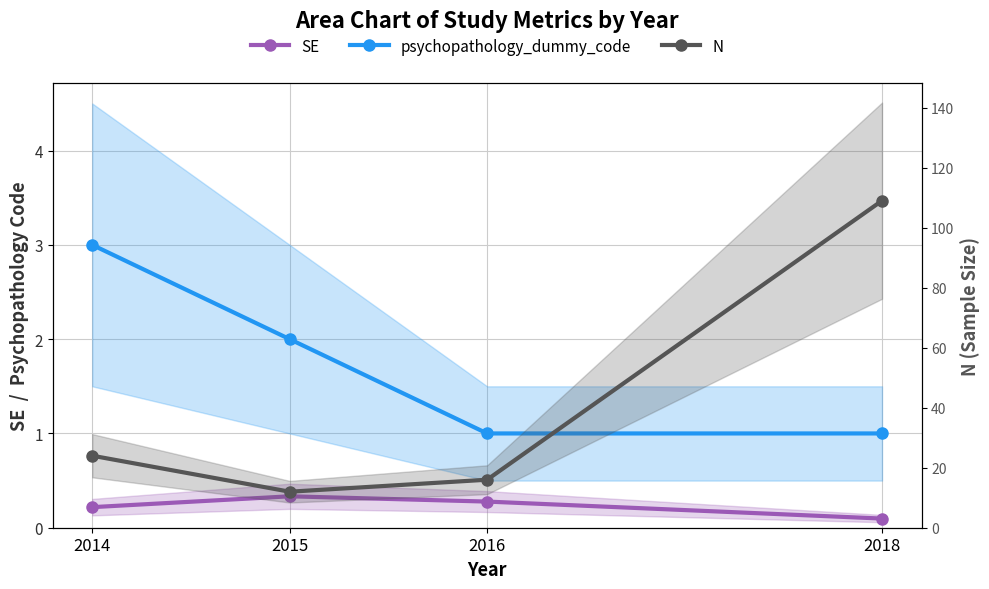

How many data points in psychopathology_dummy_code are less than 2?

2